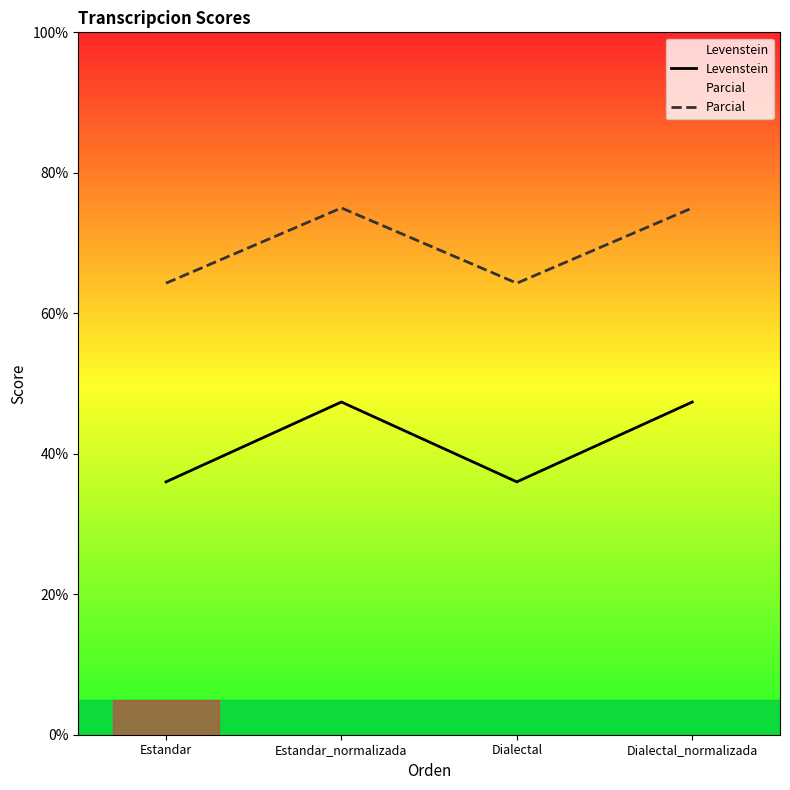

At which category does Parcial reach its first local valley?

Dialectal